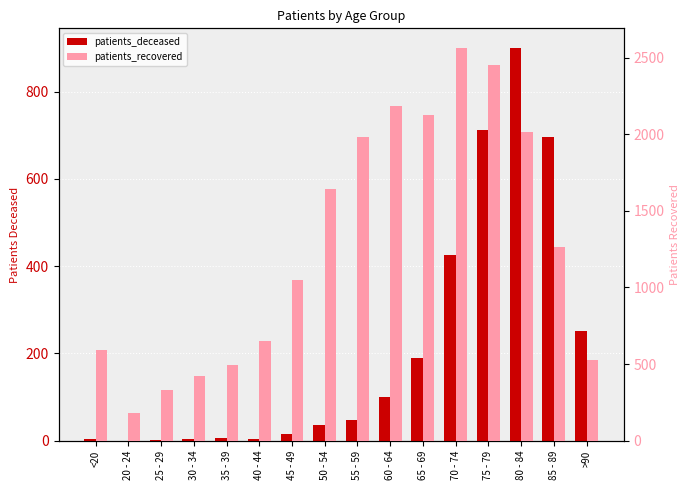

How many bars are there in each group?

2